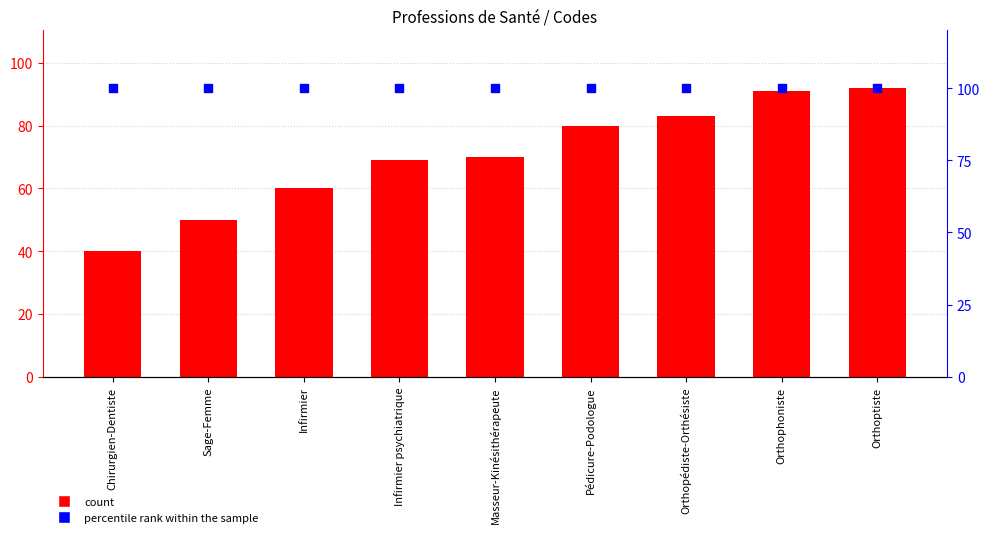

Is the value of percentile rank within the sample at Infirmier psychiatrique greater than the value of Concept at Orthopédiste-Orthésiste?

Yes